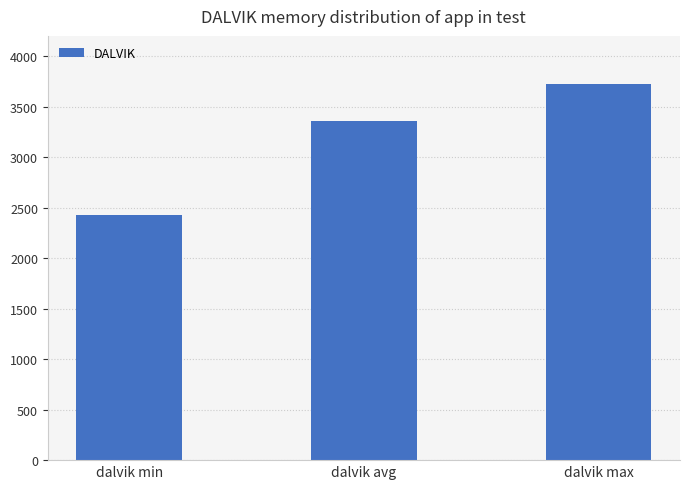

At which label is the value closest to 3072?

dalvik avg